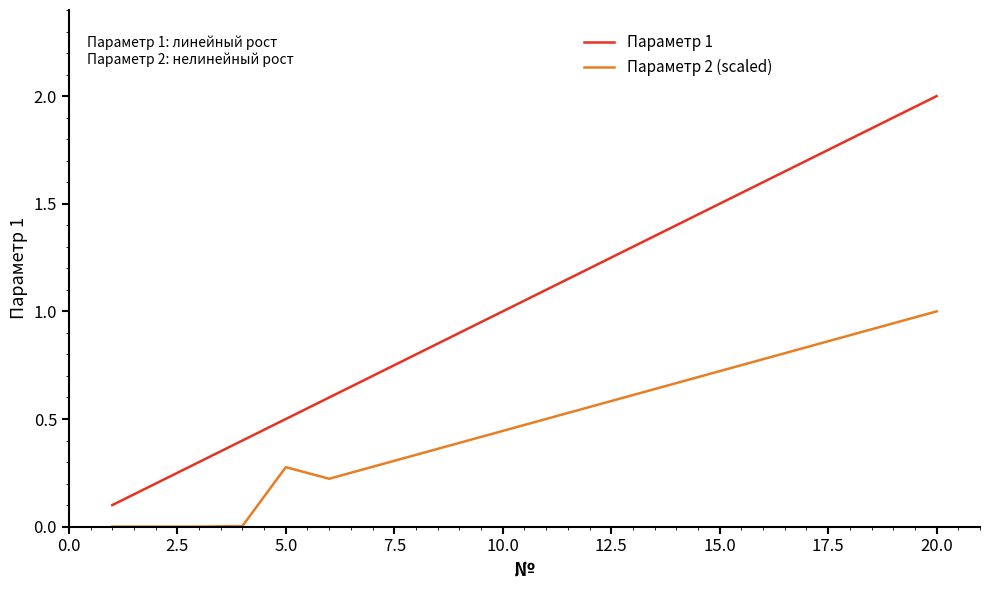

True or false: Параметр 2 (scaled) and Параметр 1 cross at least once.

False